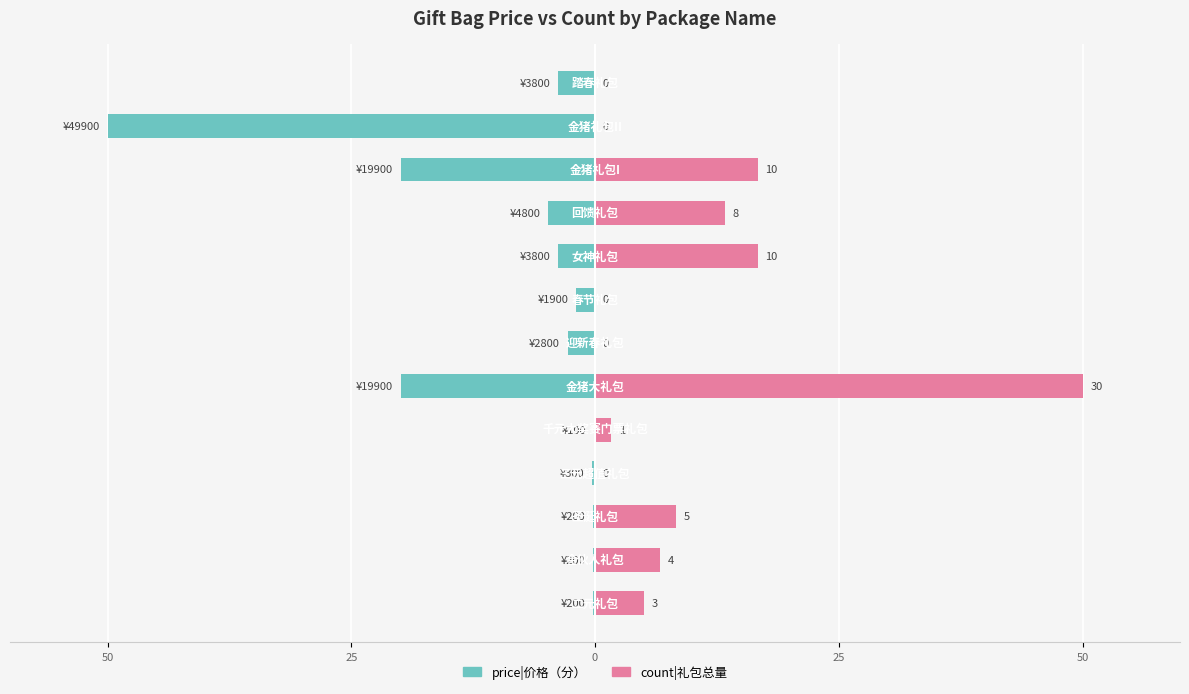

What is the average value of the price|价格（分） series?

-8.3